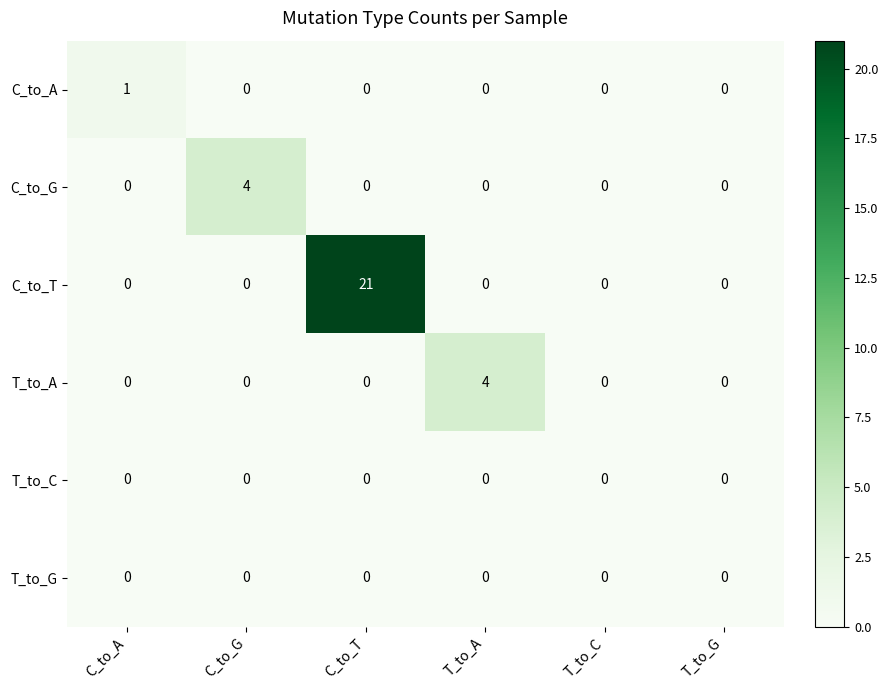

At which category is the sum across all series the highest?

C_to_T